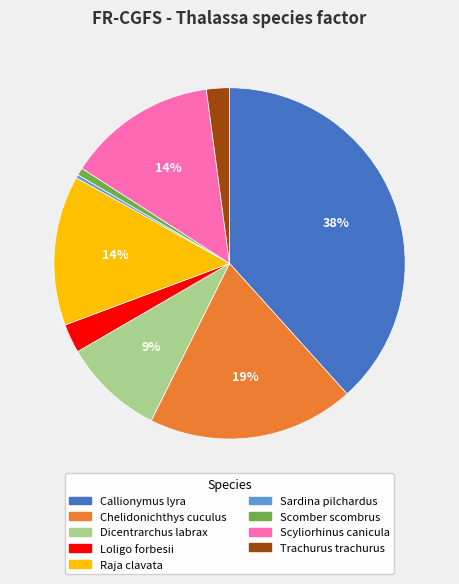

Which category has the biggest portion of the pie?

Callionymus lyra